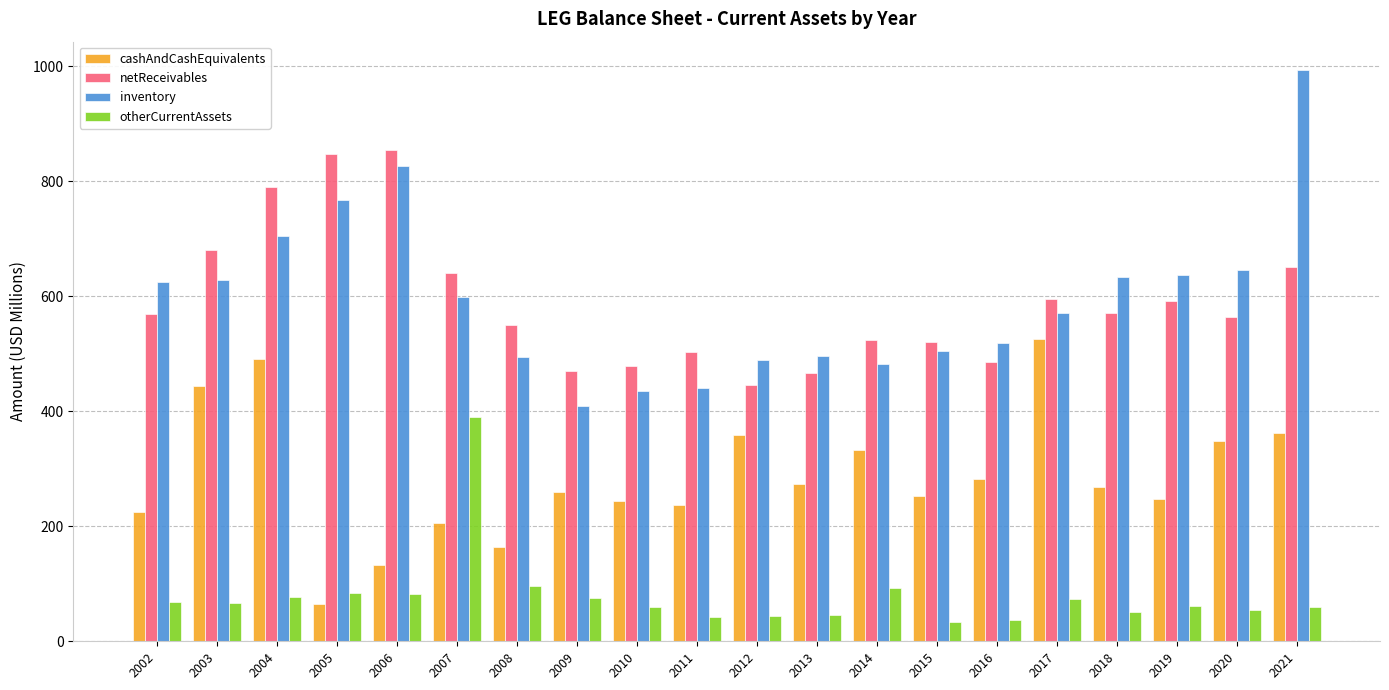

Is it true that netReceivables equals 446.2 at 2012?

True